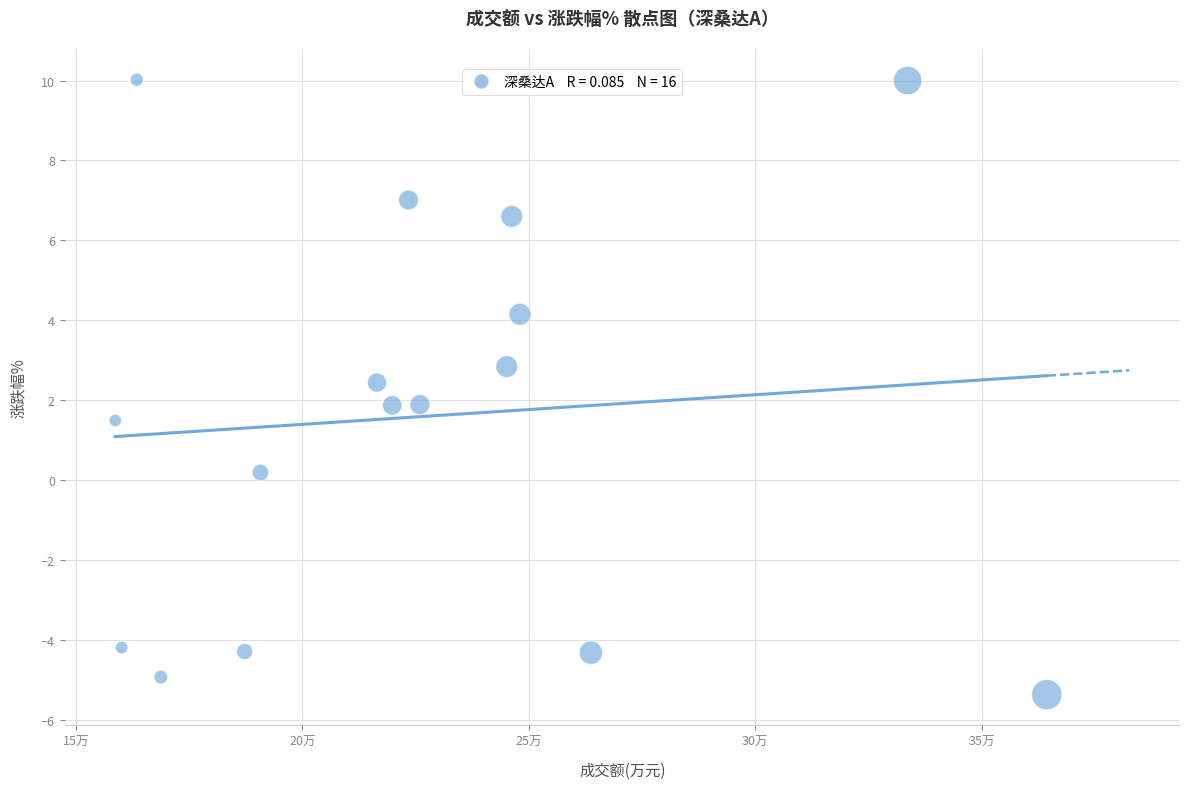

What is the range of Y values (max minus min)?

15.4